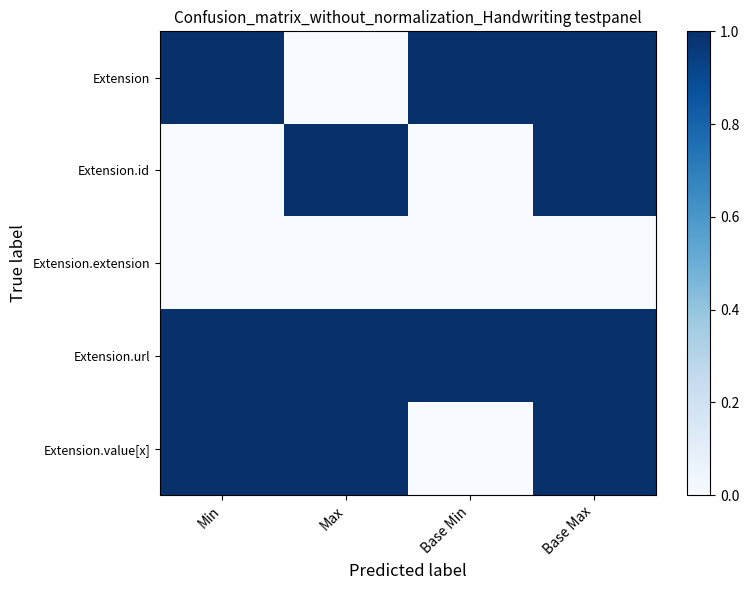

Reading left to right, extract all data points from this chart.

Extension: Min=1	Max=0	Base Min=1	Base Max=1
Extension.id: Min=0	Max=1	Base Min=0	Base Max=1
Extension.extension: Min=0	Max=0	Base Min=0	Base Max=0
Extension.url: Min=1	Max=1	Base Min=1	Base Max=1
Extension.value[x]: Min=1	Max=1	Base Min=0	Base Max=1